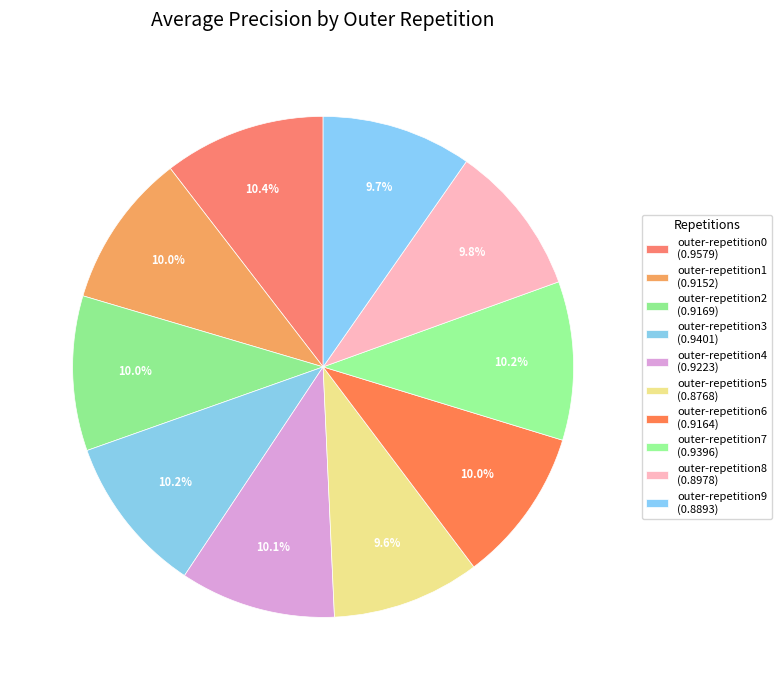

Rank the categories by value from highest to lowest.

outer-repetition0, outer-repetition3, outer-repetition7, outer-repetition4, outer-repetition2, outer-repetition6, outer-repetition1, outer-repetition8, outer-repetition9, outer-repetition5